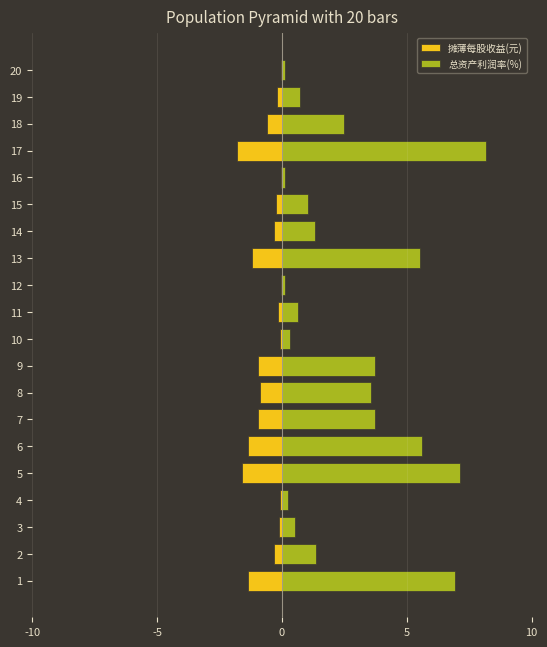

The 摊薄每股收益(元) series shows -0.0 at 3. True or false?

False